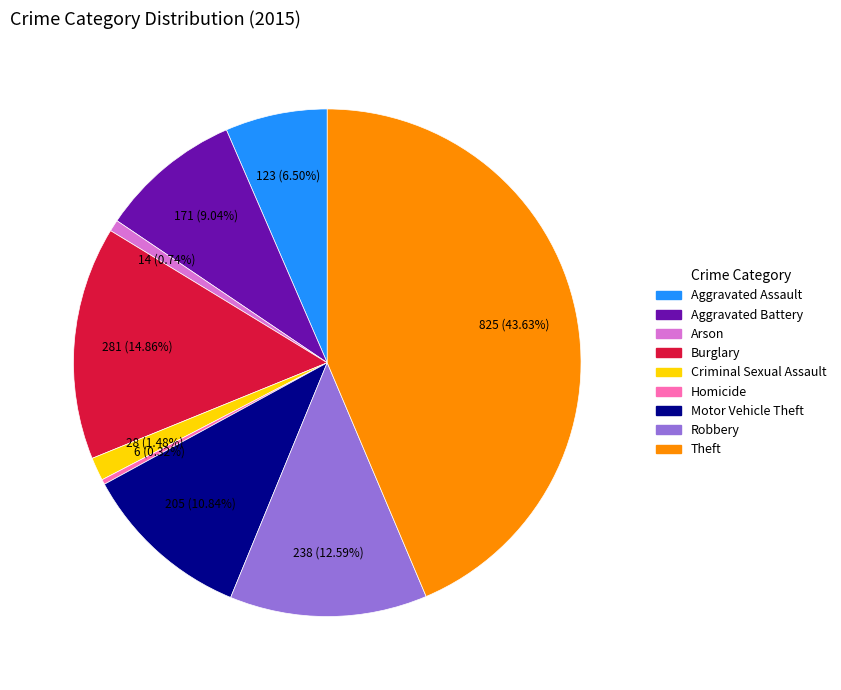

The Arson slice represents 1% of the pie. True or false?

True